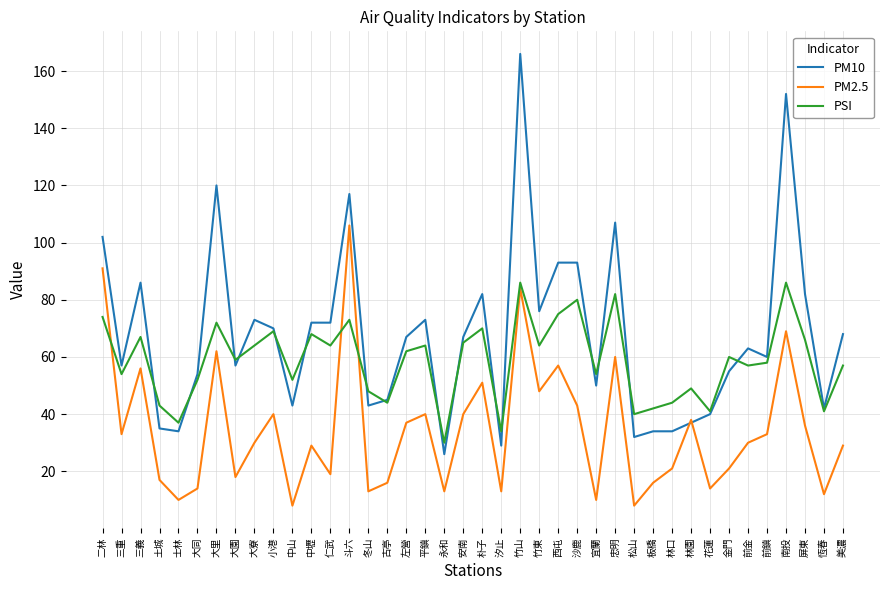

True or false: PSI and PM10 intersect in this chart.

True